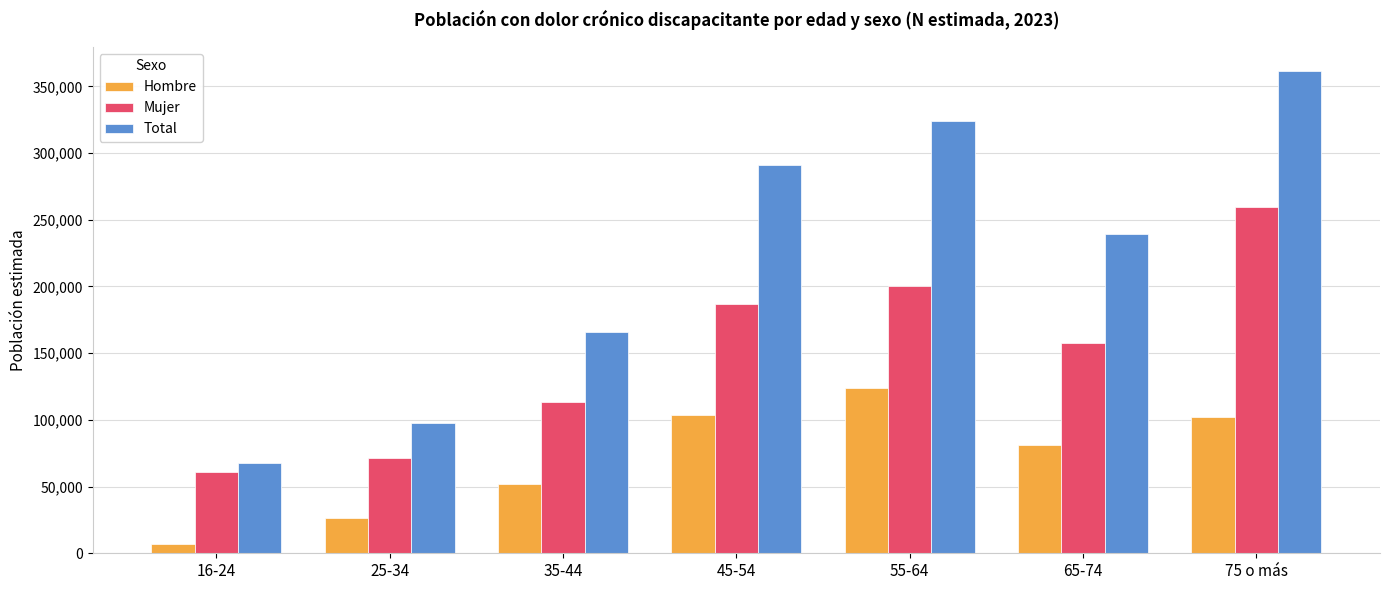

Rank the series at 45-54 from highest to lowest value.

Total, Mujer, Hombre